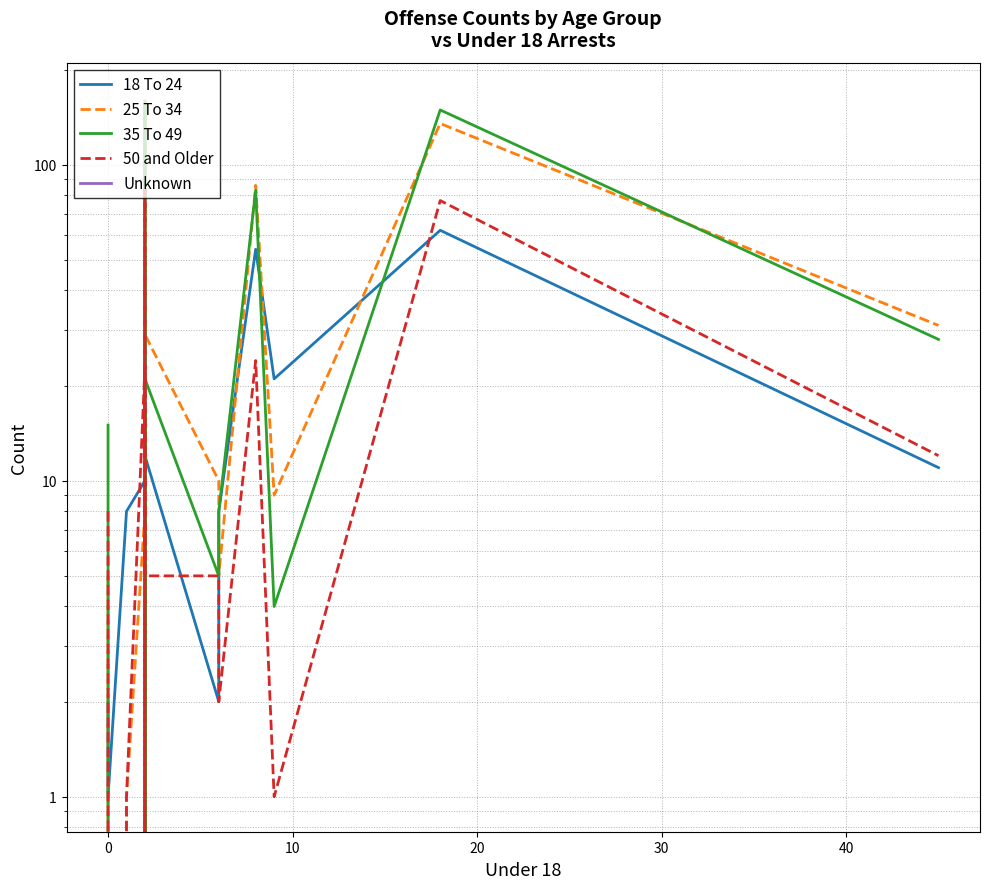

How many series are shown in this chart?

5